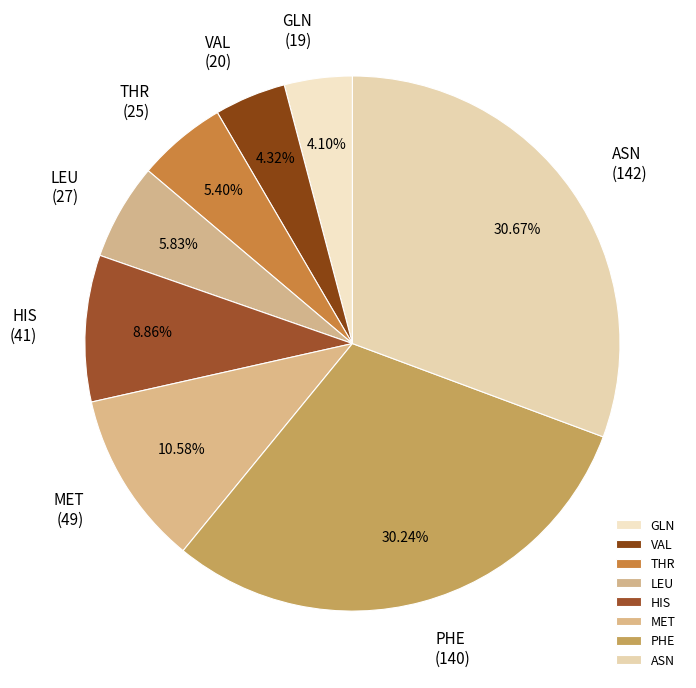

Approximately how many times larger is the value at GLN compared to THR?

0.8